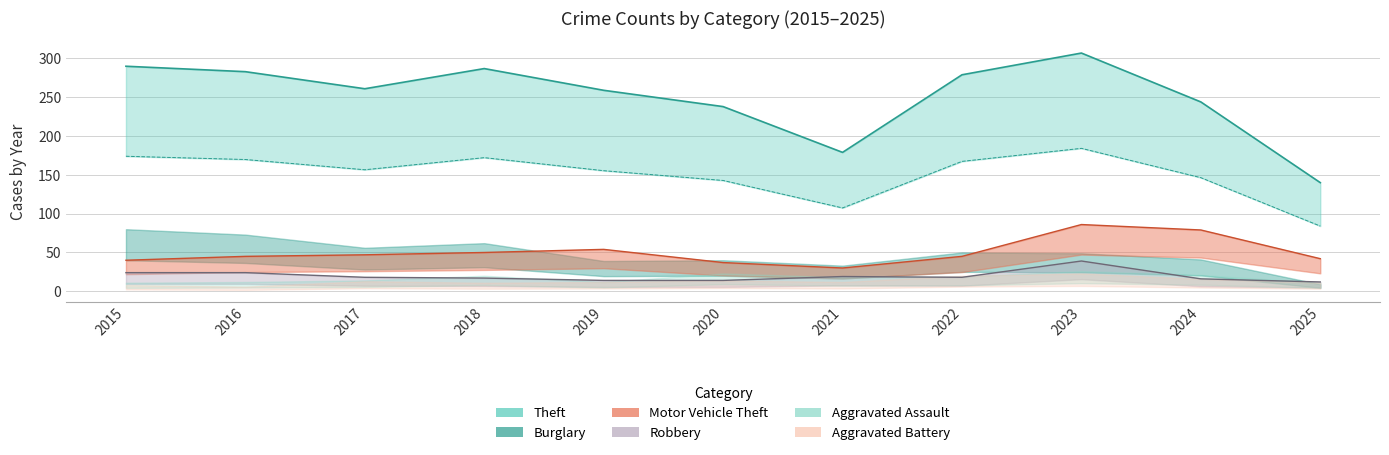

At which category is the sum across all series the highest?

2023